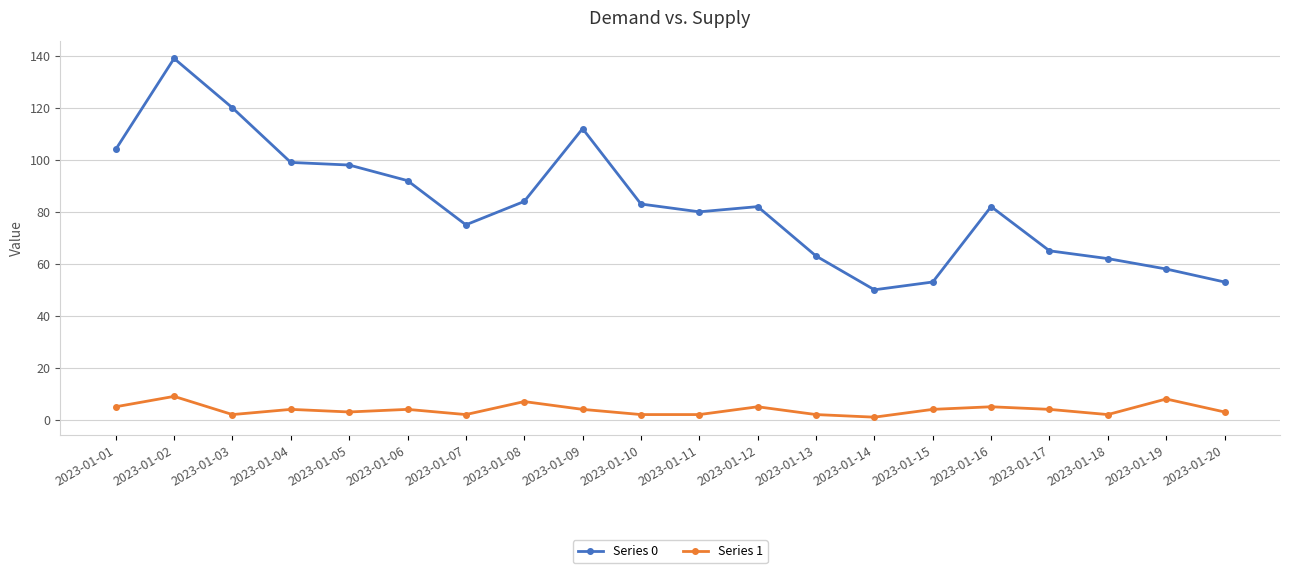

Which series has the largest total across all categories?

Series 0